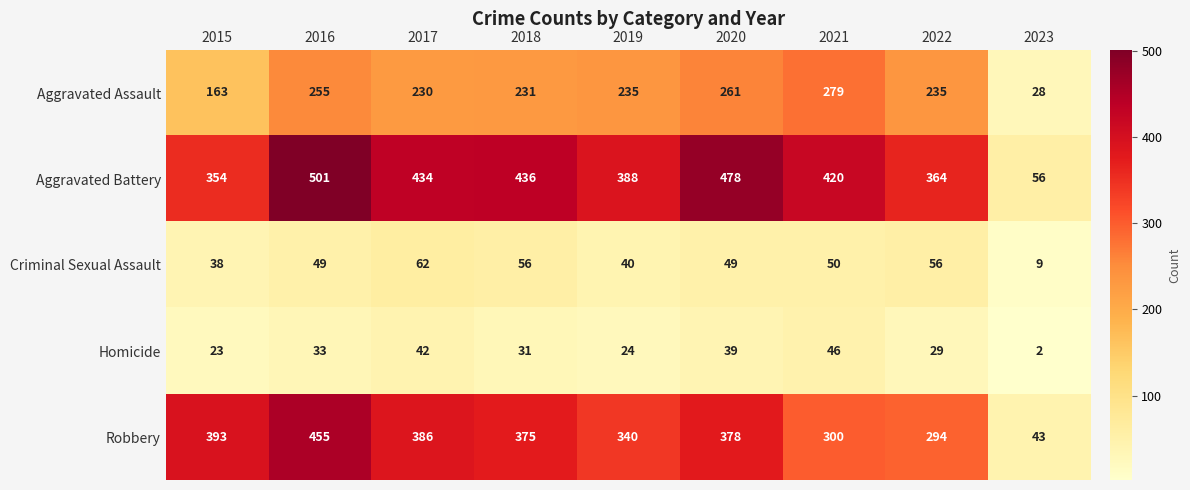

Which series has the largest range (max minus min)?

Aggravated Battery